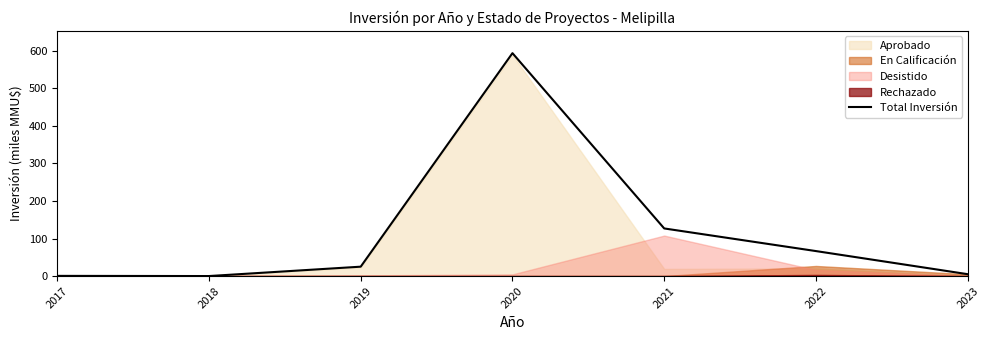

What is the sum of the values at 2018 and 2017?

0.5